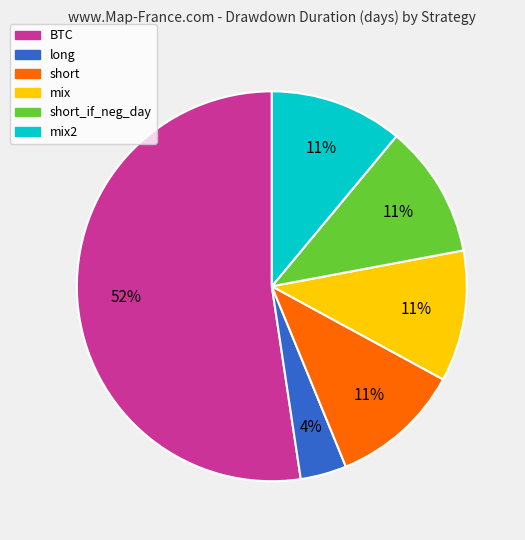

To the nearest percent, what is the average slice percentage?

17%